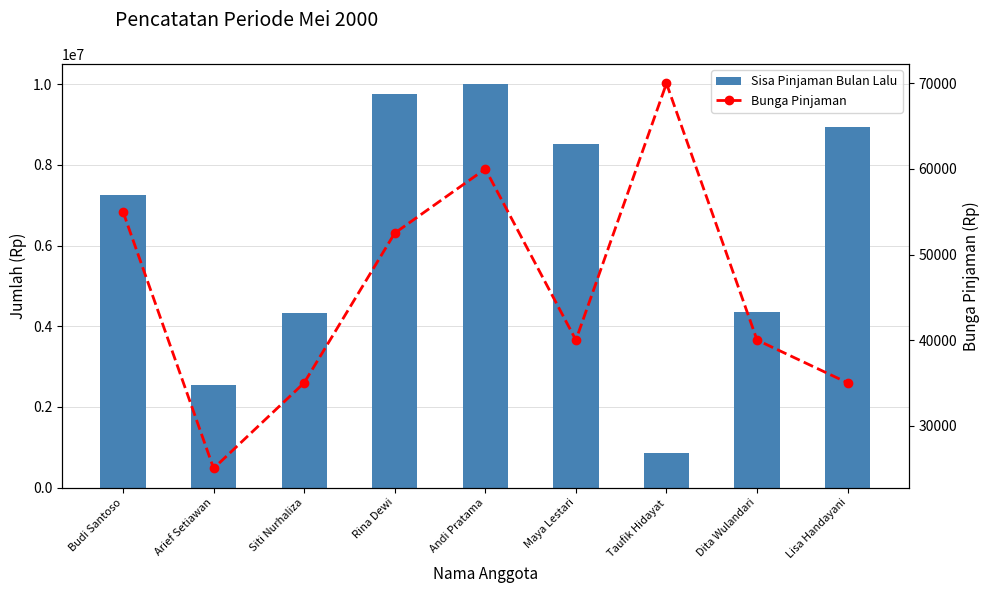

What is the difference between the maximum and minimum values in the Sisa Pinjaman Bulan Lalu series?

9150000